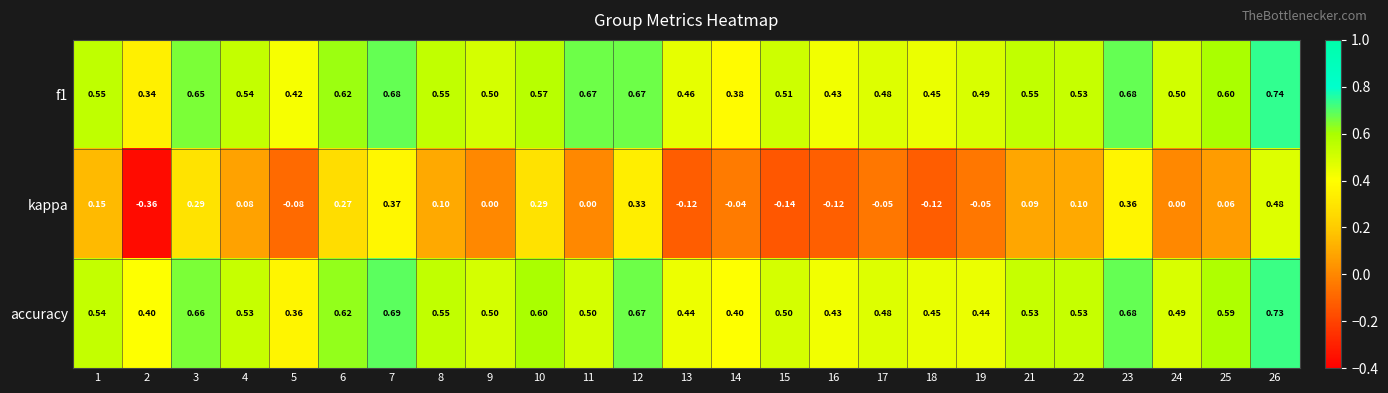

Is the value of accuracy at 9 greater than the value of f1 at 19?

Yes